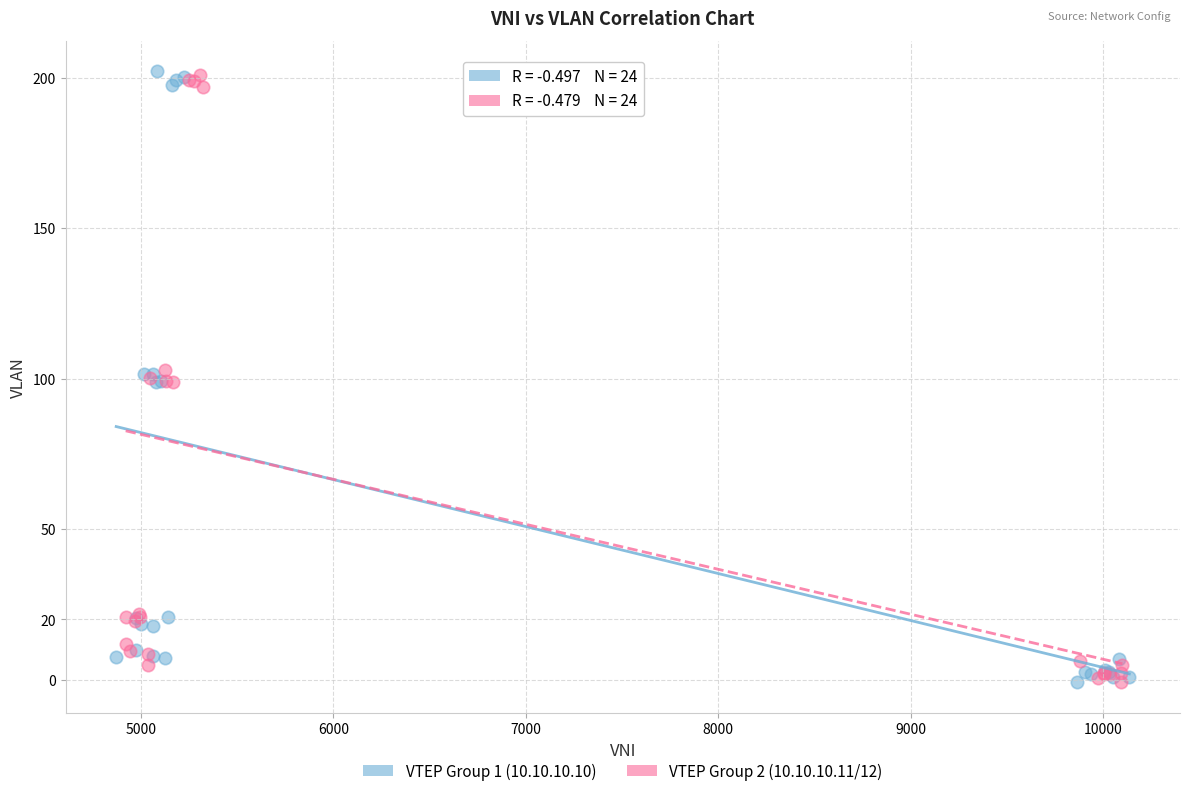

What are all the series names shown in the legend?

VTEP Group 1 (10.10.10.10), VTEP Group 2 (10.10.10.11/12)